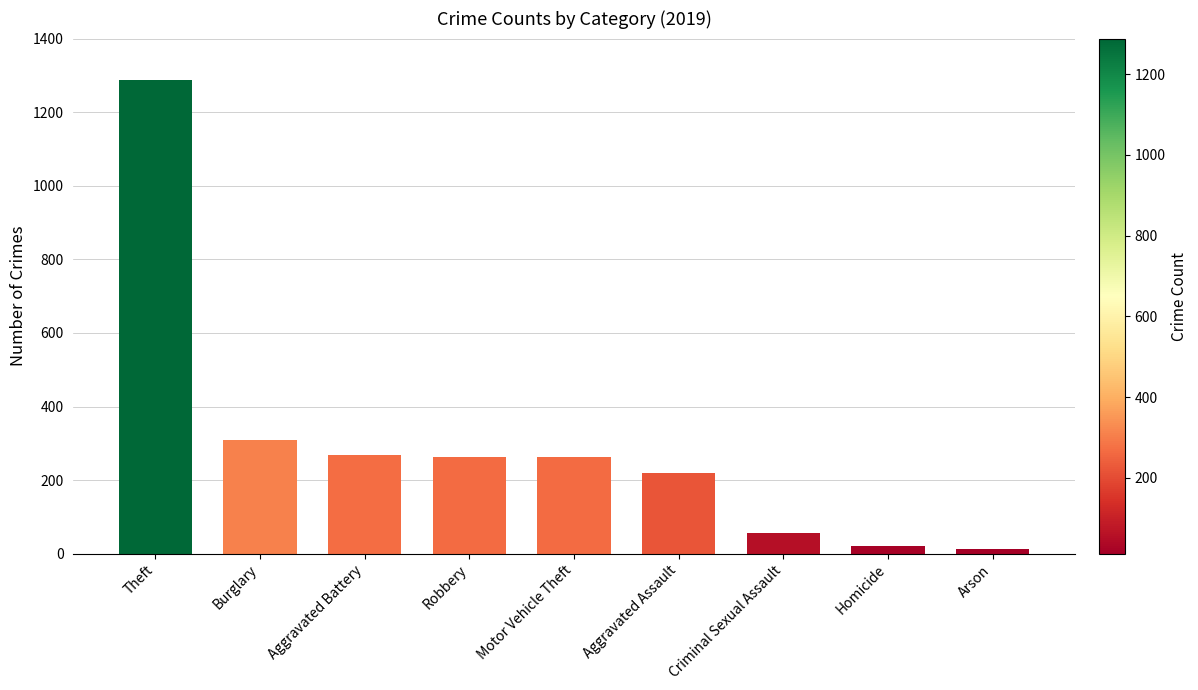

What value does the data have at Theft?

1288